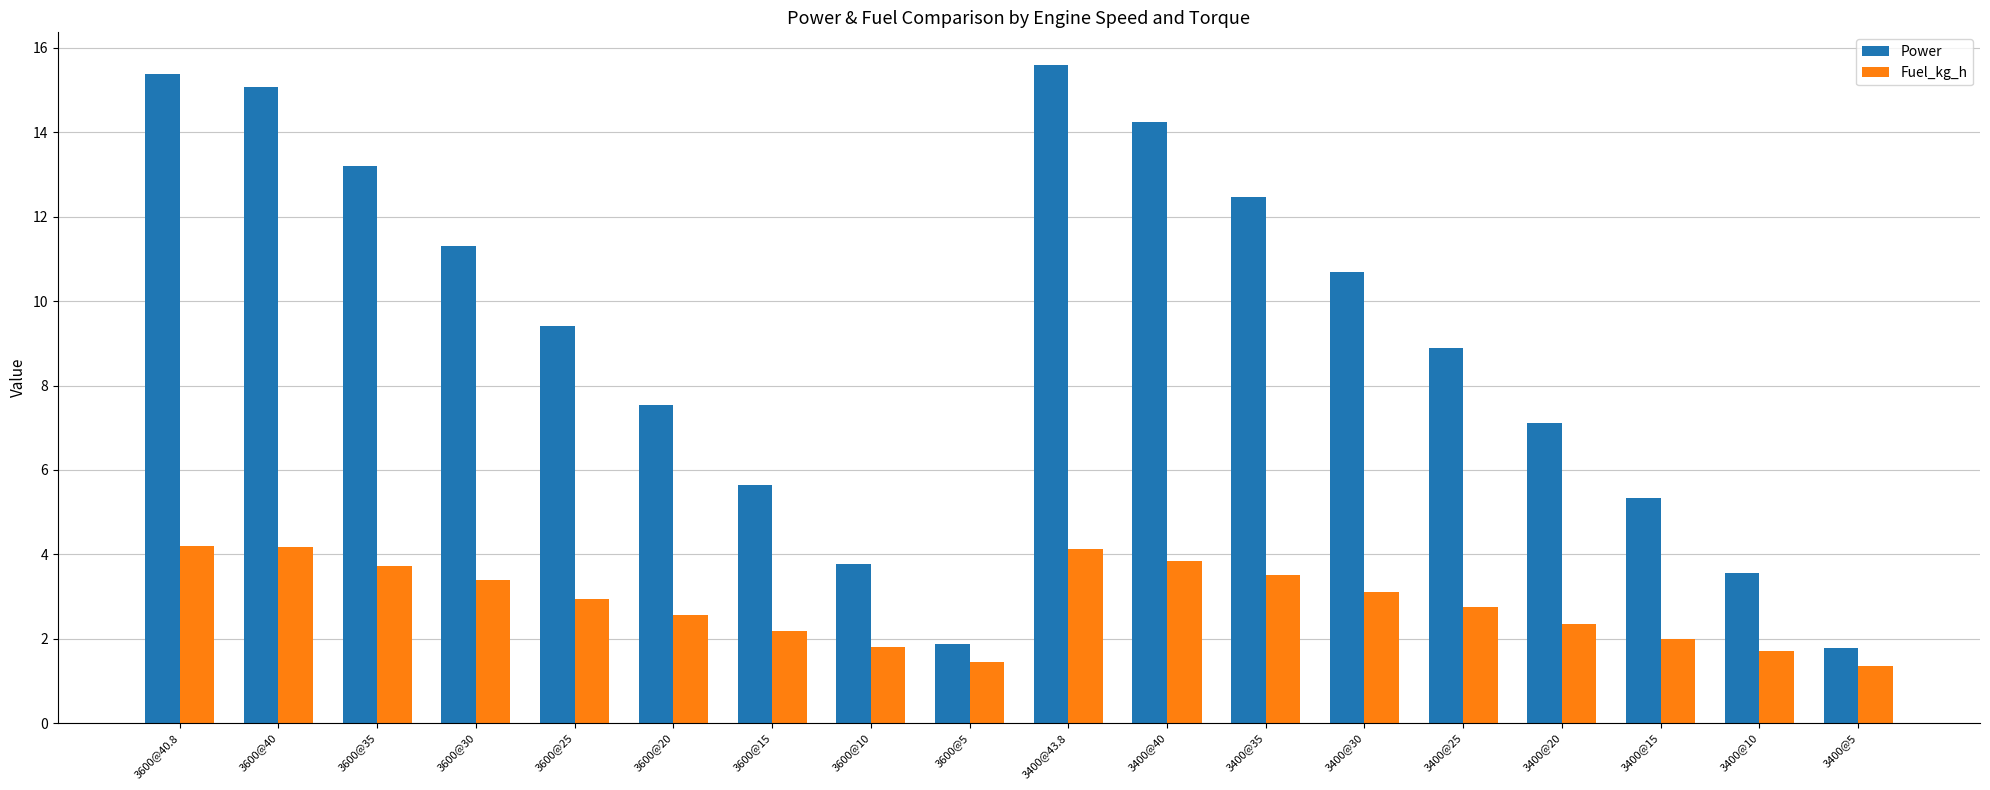

List the series in order of their peak value, lowest first.

Fuel_kg_h, Power